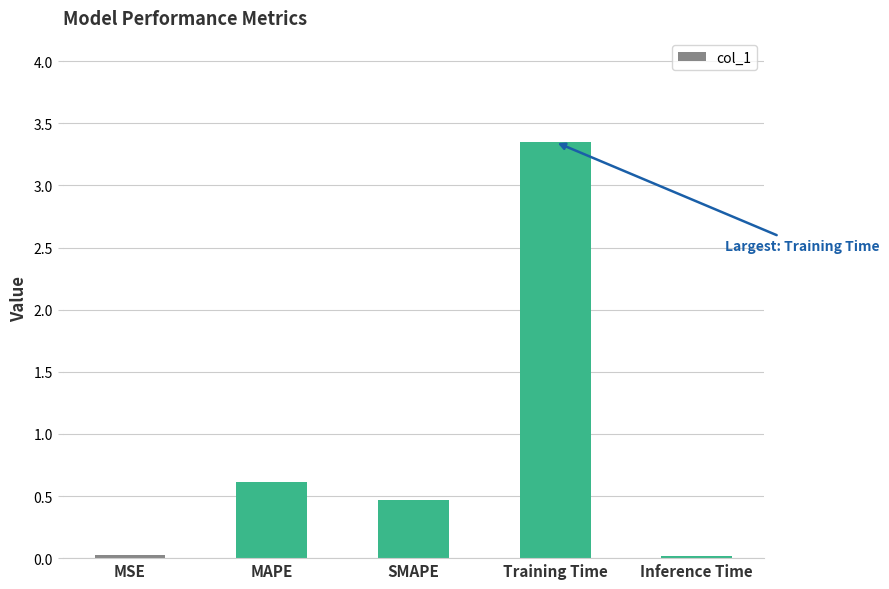

What is the value of the 3rd bar from the left?

0.5